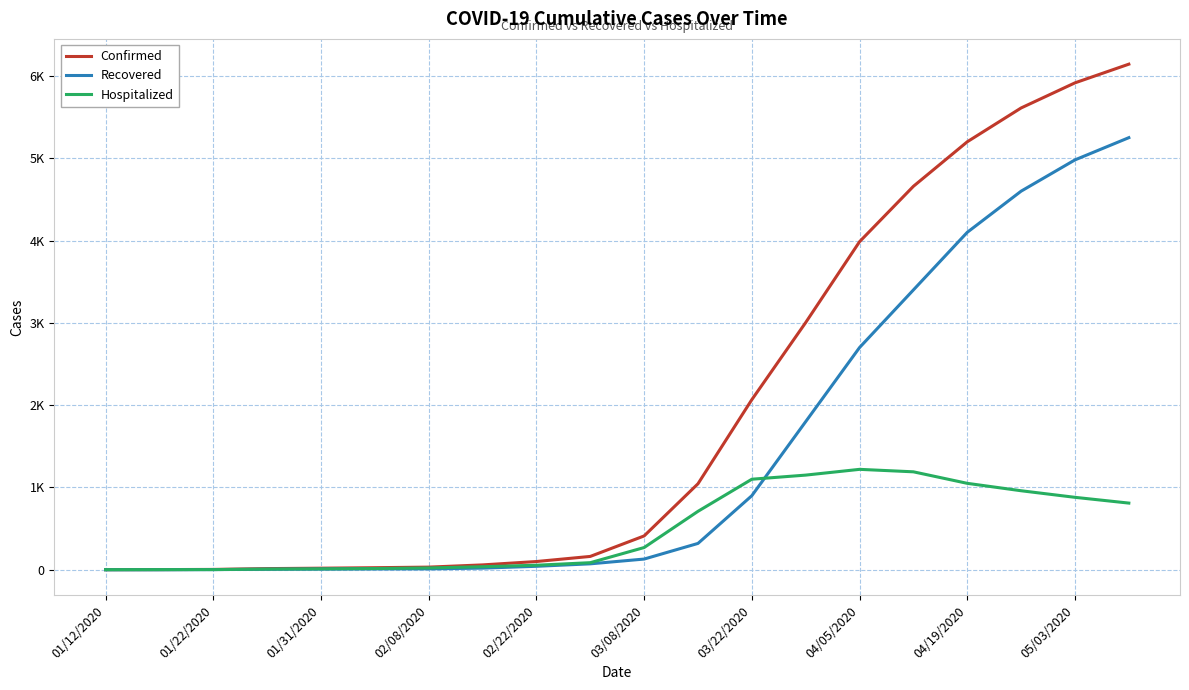

What are all the series names shown in the legend?

Confirmed, Recovered, Hospitalized